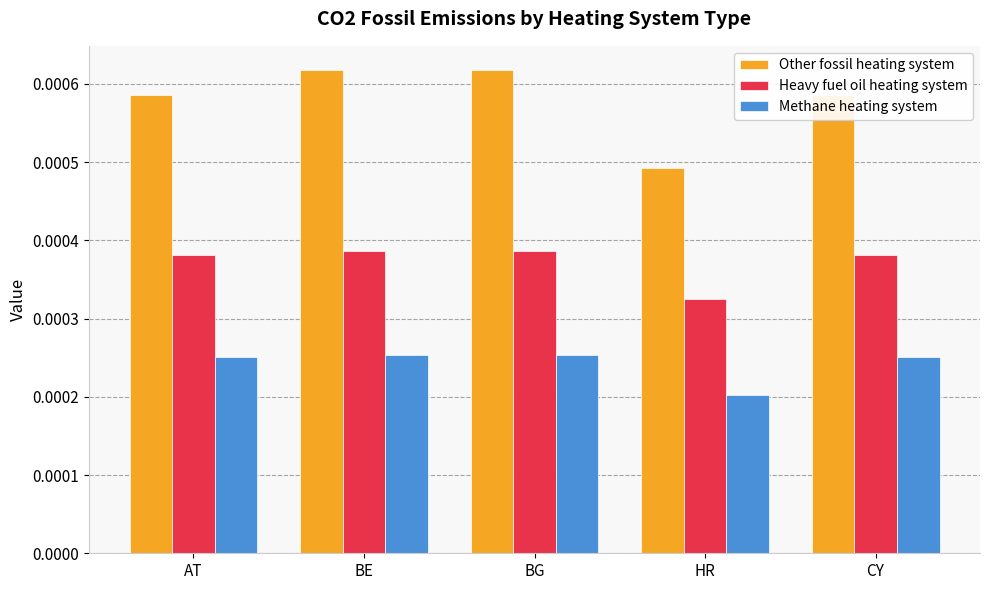

Where is Heavy fuel oil heating system nearest to the value 0?

HR